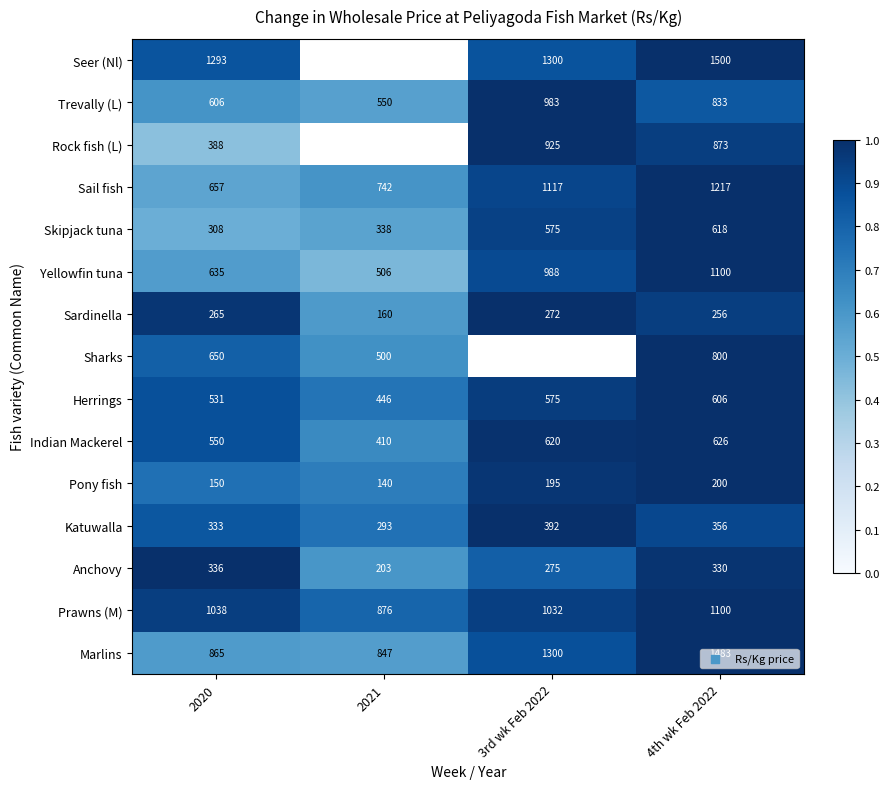

Rank the categories by Herrings value from lowest to highest.

2021, 2020, 3rd wk Feb 2022, 4th wk Feb 2022